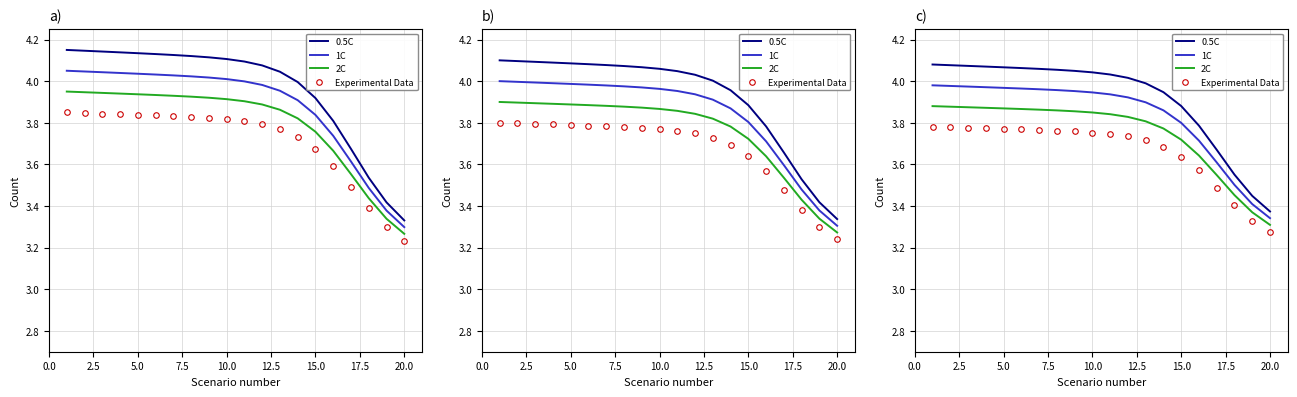

Reading left to right, extract all data points from this chart.

0.5C: 4.1	4.1	4.1	4.1	4.1	4.1	4.1	4.1	4.0	4.0	4.0	4.0	4.0	3.9	3.9	3.8	3.7	3.6	3.4	3.4
1C: 4.0	4.0	4.0	4.0	4.0	4.0	4.0	4.0	4.0	3.9	3.9	3.9	3.9	3.9	3.8	3.7	3.6	3.5	3.4	3.3
2C: 3.9	3.9	3.9	3.9	3.9	3.9	3.9	3.9	3.9	3.8	3.8	3.8	3.8	3.8	3.7	3.6	3.5	3.5	3.4	3.3
Experimental Data: 3.8	3.8	3.8	3.8	3.8	3.8	3.8	3.8	3.8	3.8	3.7	3.7	3.7	3.7	3.6	3.6	3.5	3.4	3.3	3.3